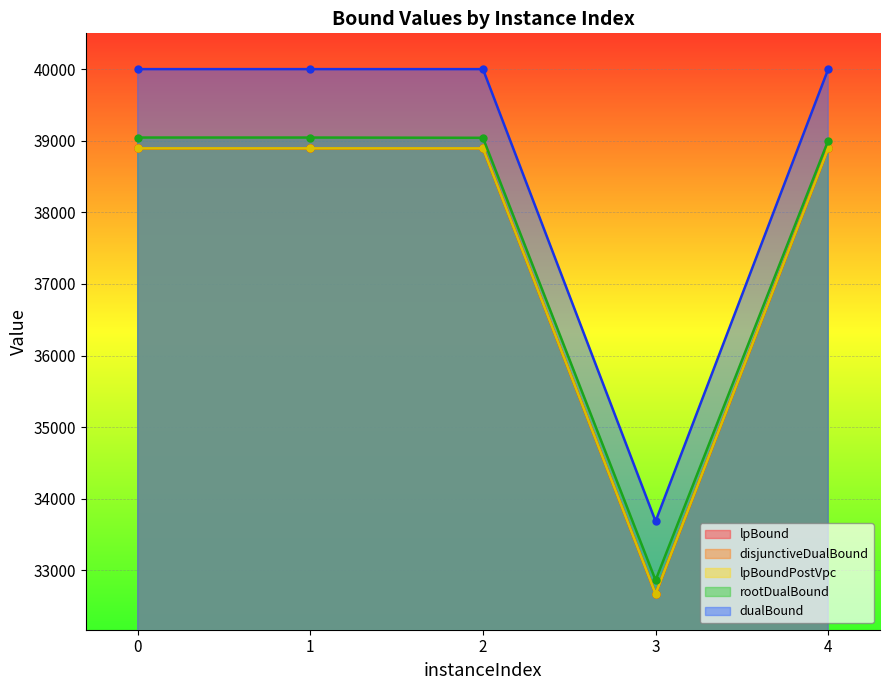

What is the spread (max minus min) of values at 3?

1014.7